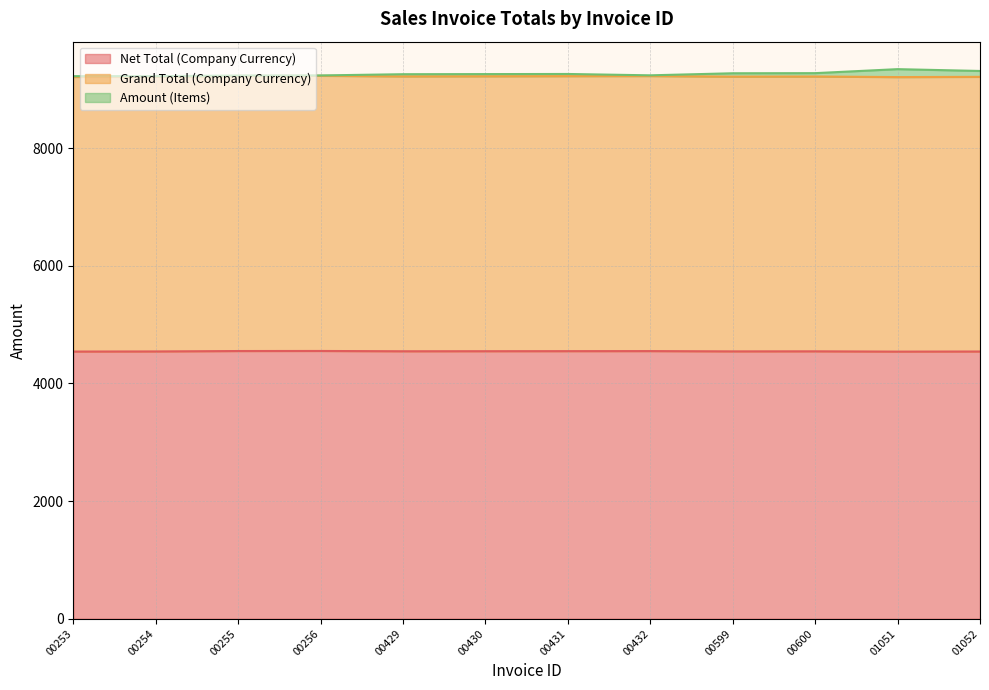

Between ACC-SINV-2021-00431 and ACC-SINV-2021-00600, which series saw the biggest shift?

Amount (Items)